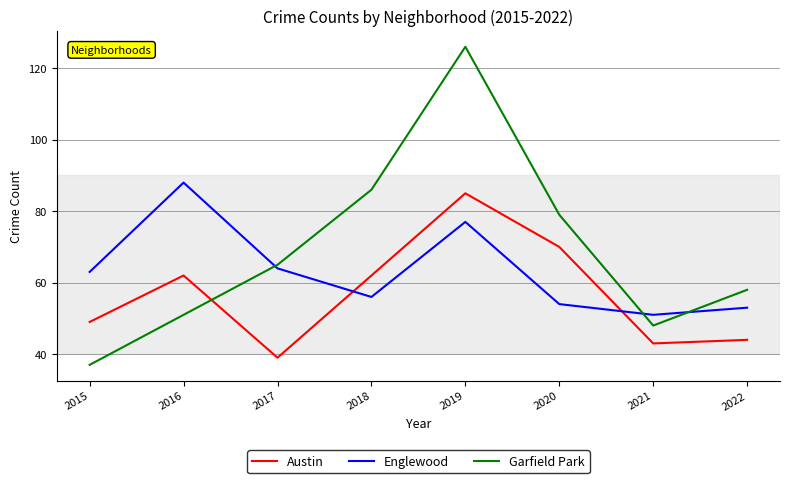

How many intersections are there between Englewood and Austin?

2